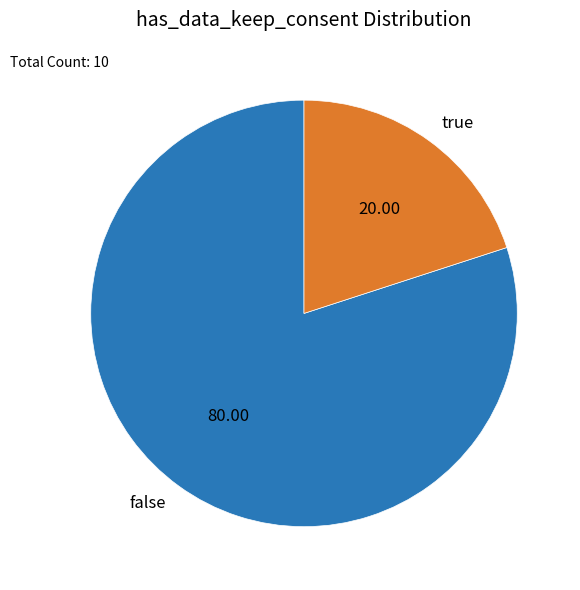

Between true and false, which is larger?

false